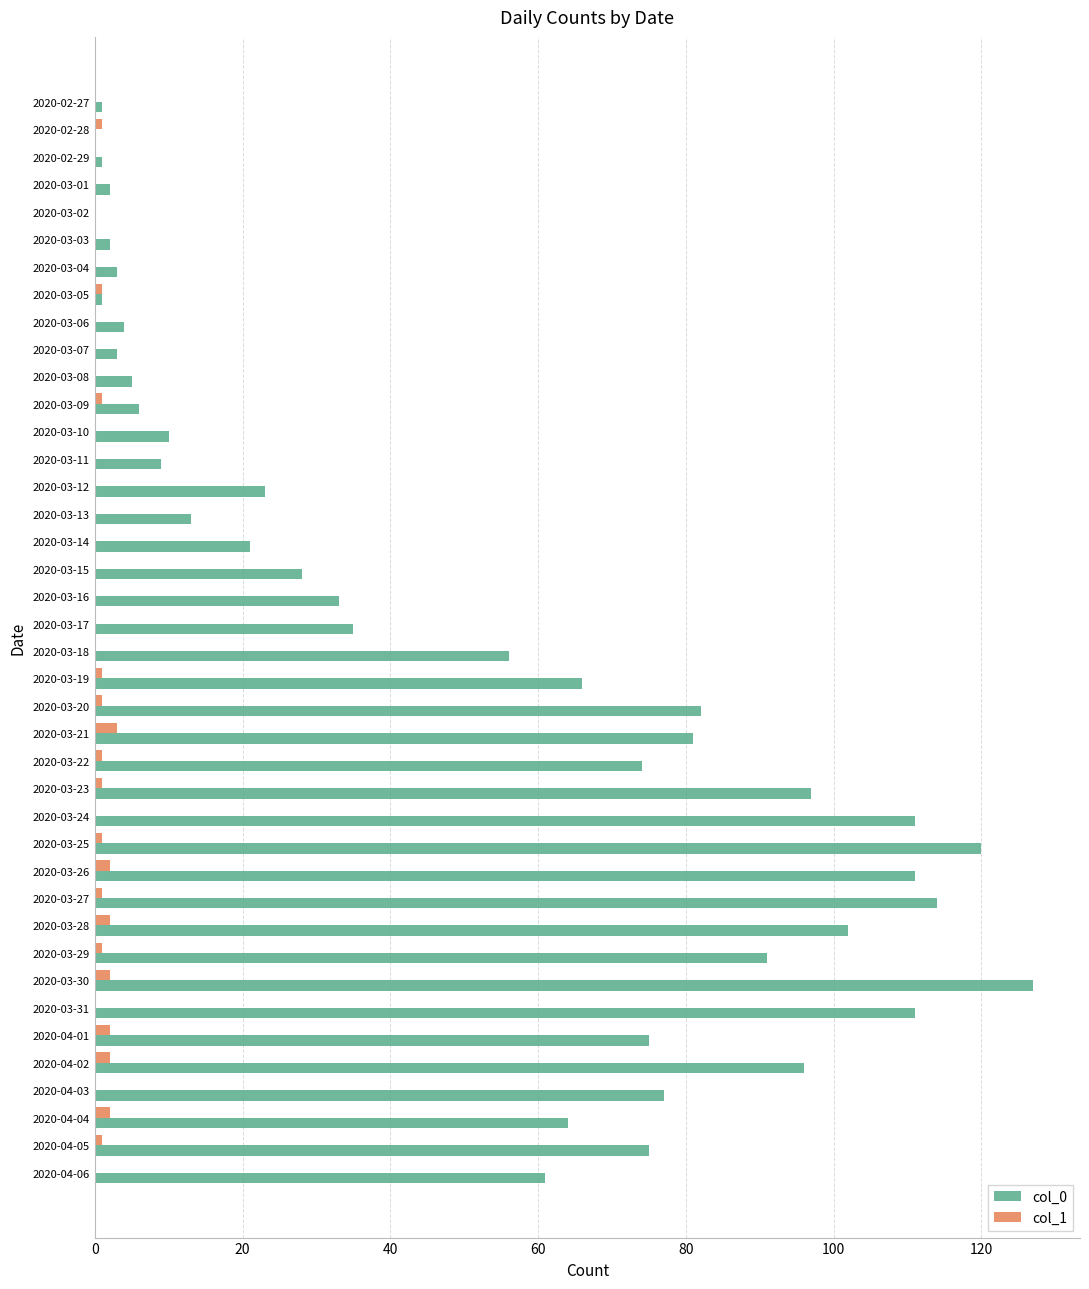

Between 2020-03-02 and 2020-03-24, which series saw the biggest shift?

col_0